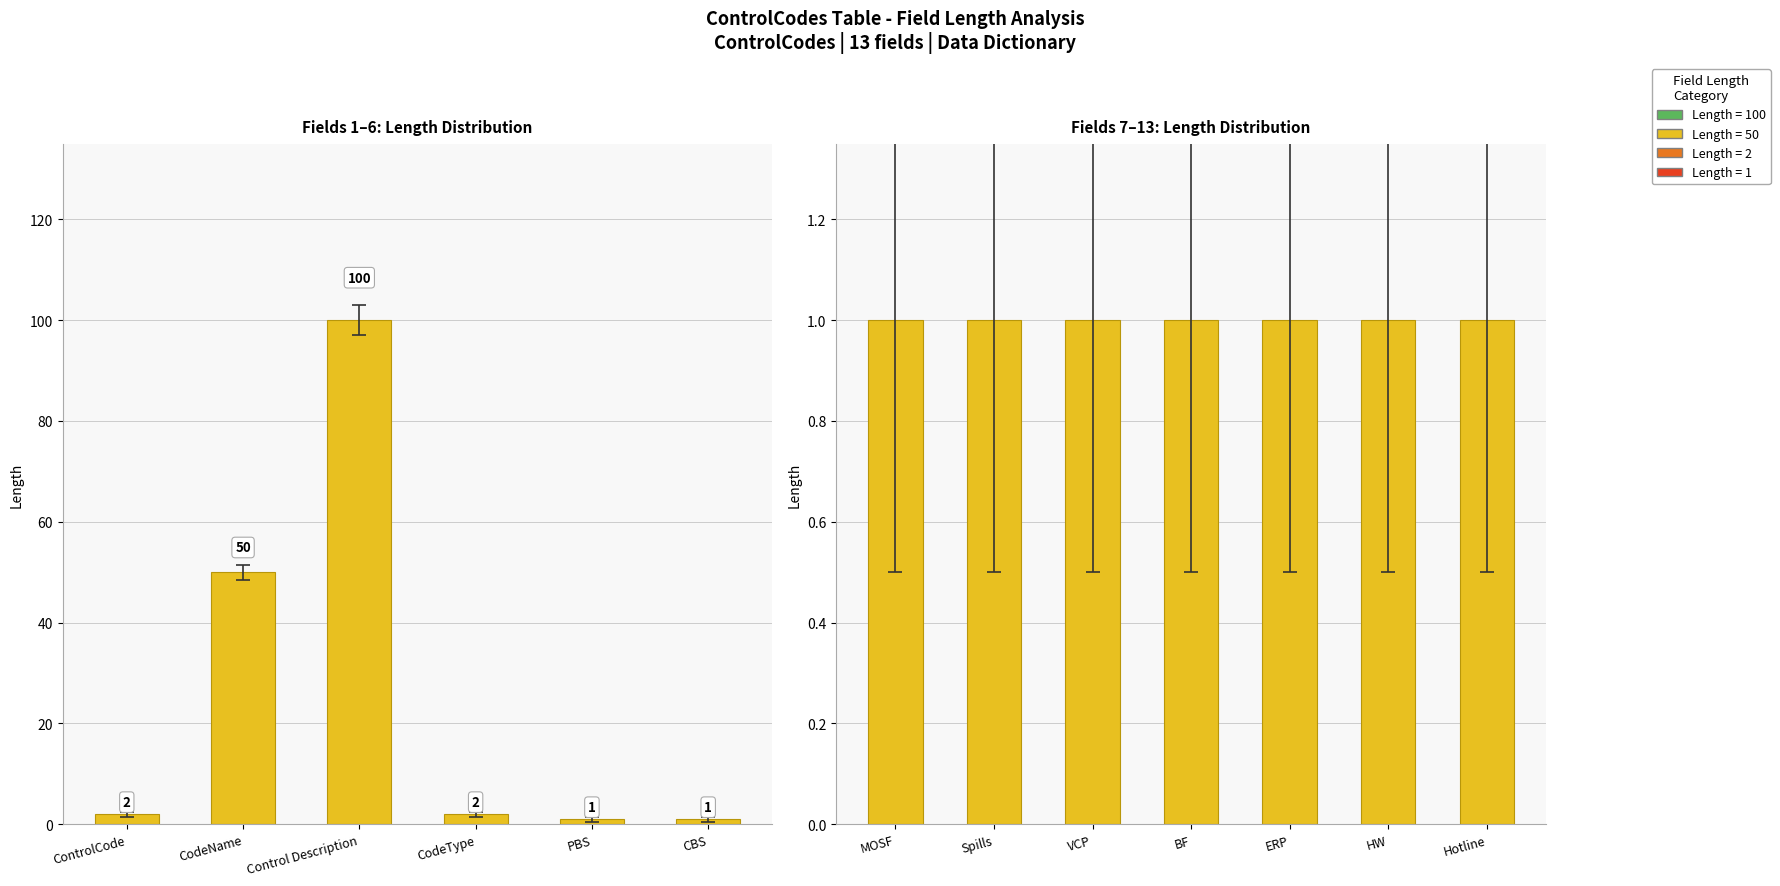

How many values exceed 1?

4